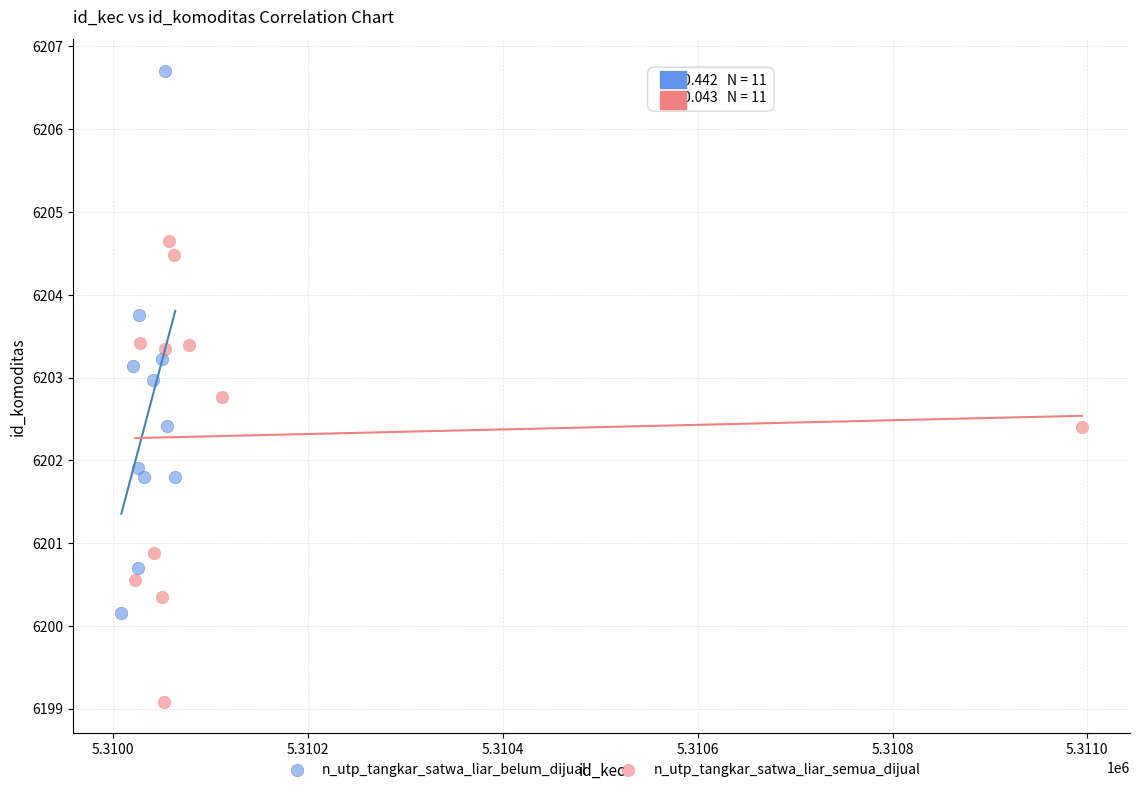

Which series reaches the minimum Y coordinate?

n_utp_tangkar_satwa_liar_semua_dijual